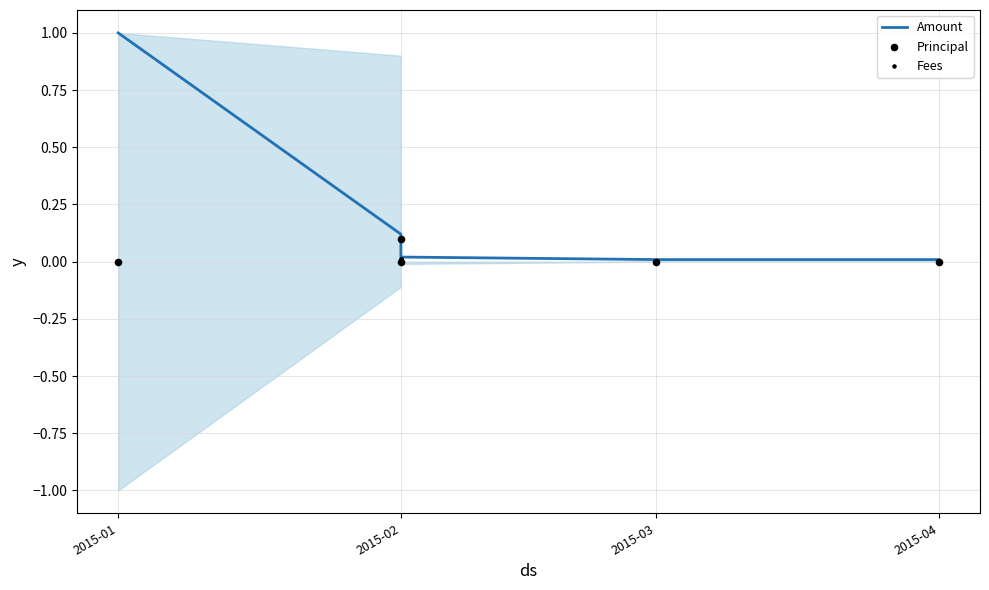

Which series has the largest total across all categories?

Amount